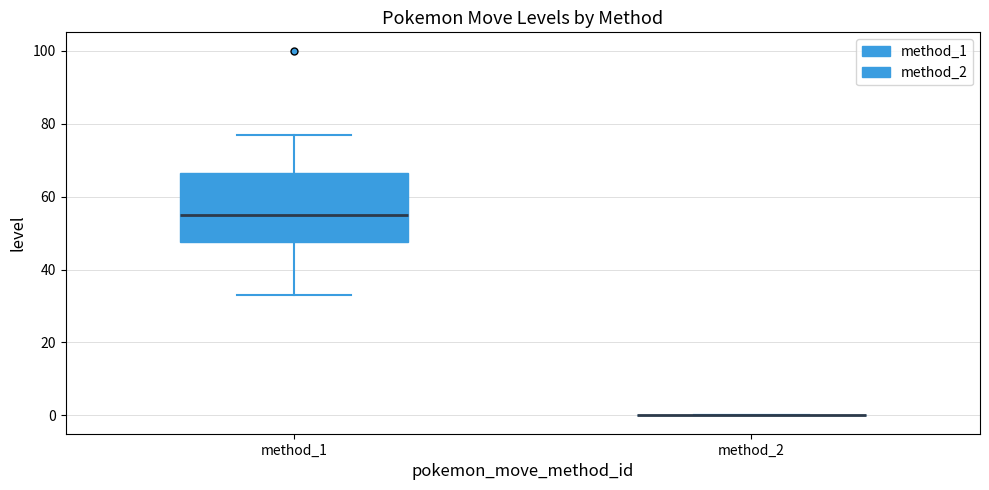

Where is the upper edge of the box for method_1 on the y-axis? The values are not printed on the chart, so give them approximately, as read against the axis.

66